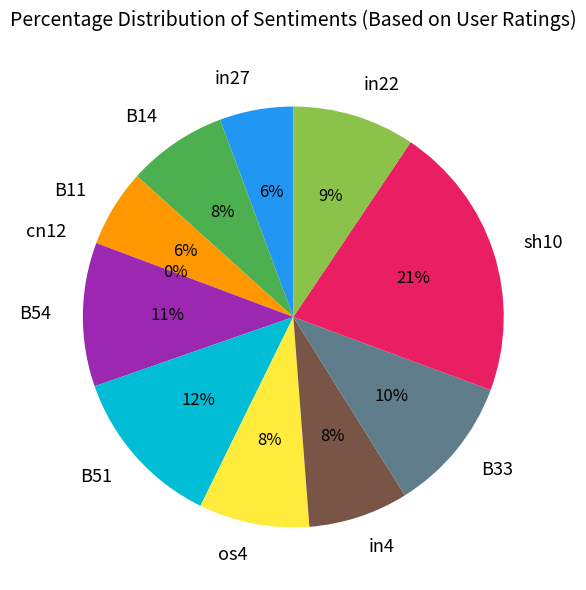

Combined, what portion of the pie is in22 and B54?

20.5%